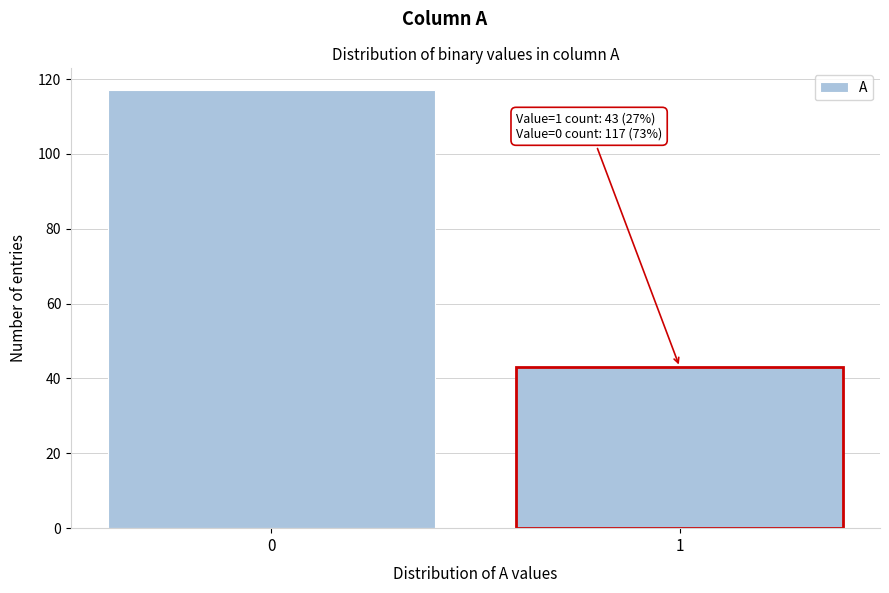

Reading right to left, extract all data points from this chart.

1=43	0=117